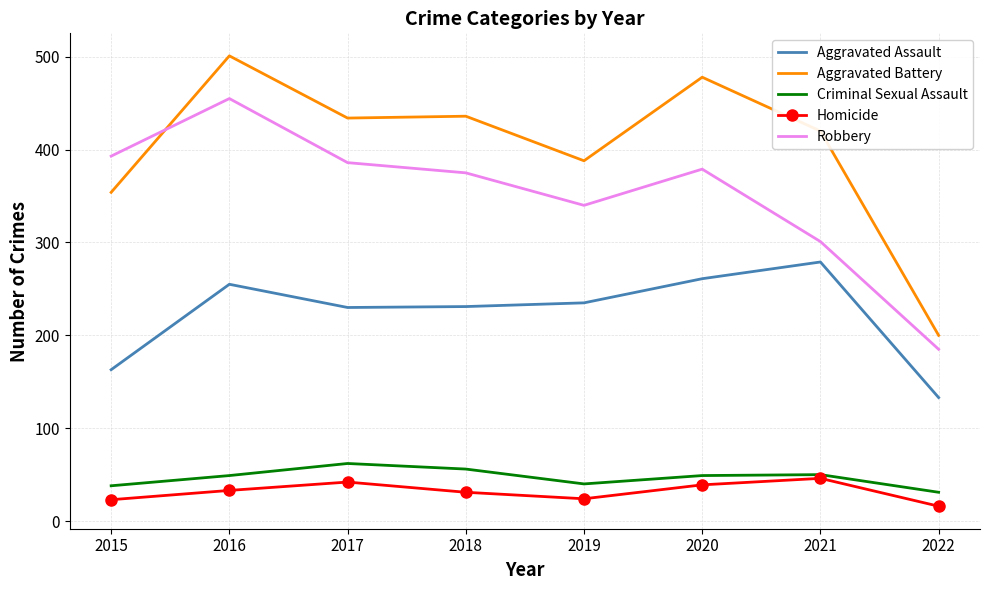

True or false: Criminal Sexual Assault has more than 2 interior local peaks.

False